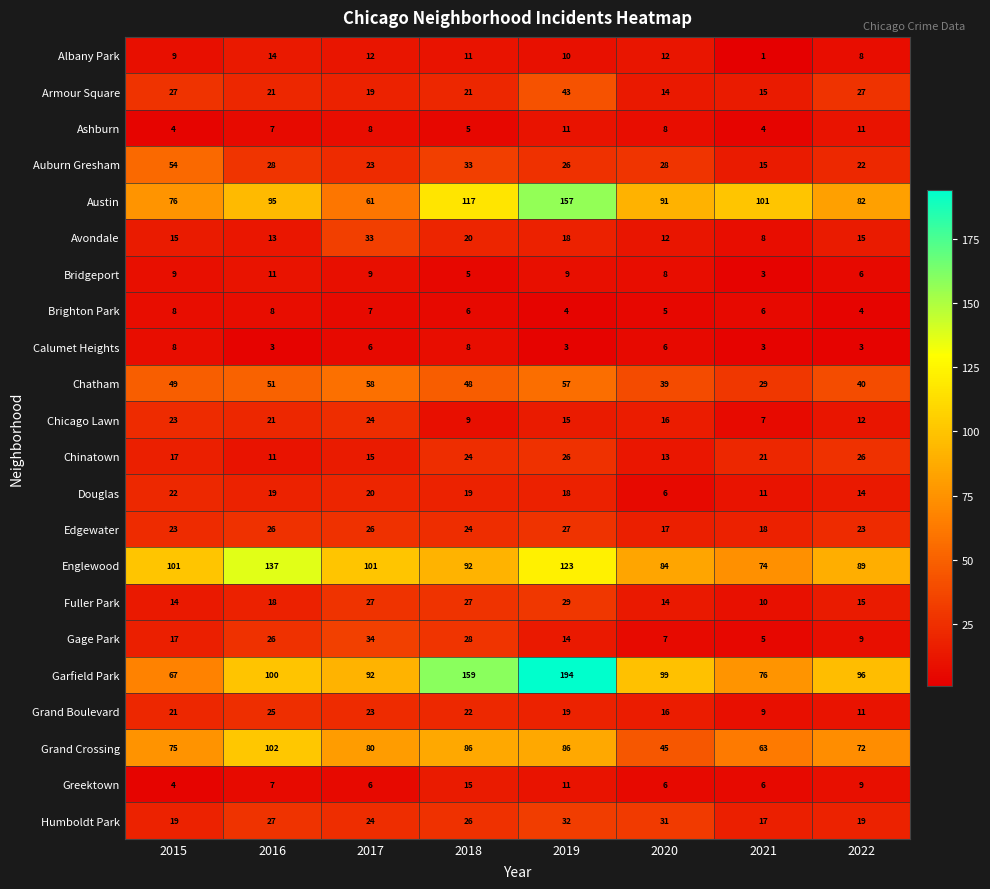

What is the sum of all Austin values?

780